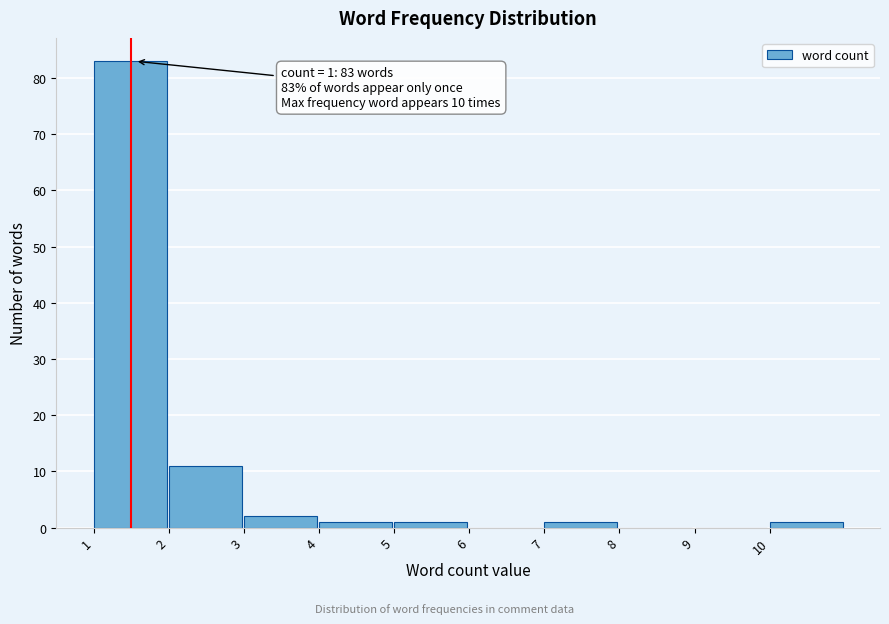

Over which range of the x-axis is the bar tallest?

1 to 2